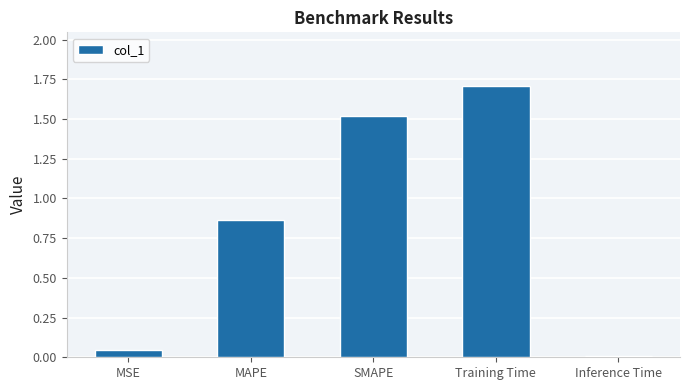

What is the average value?

0.8